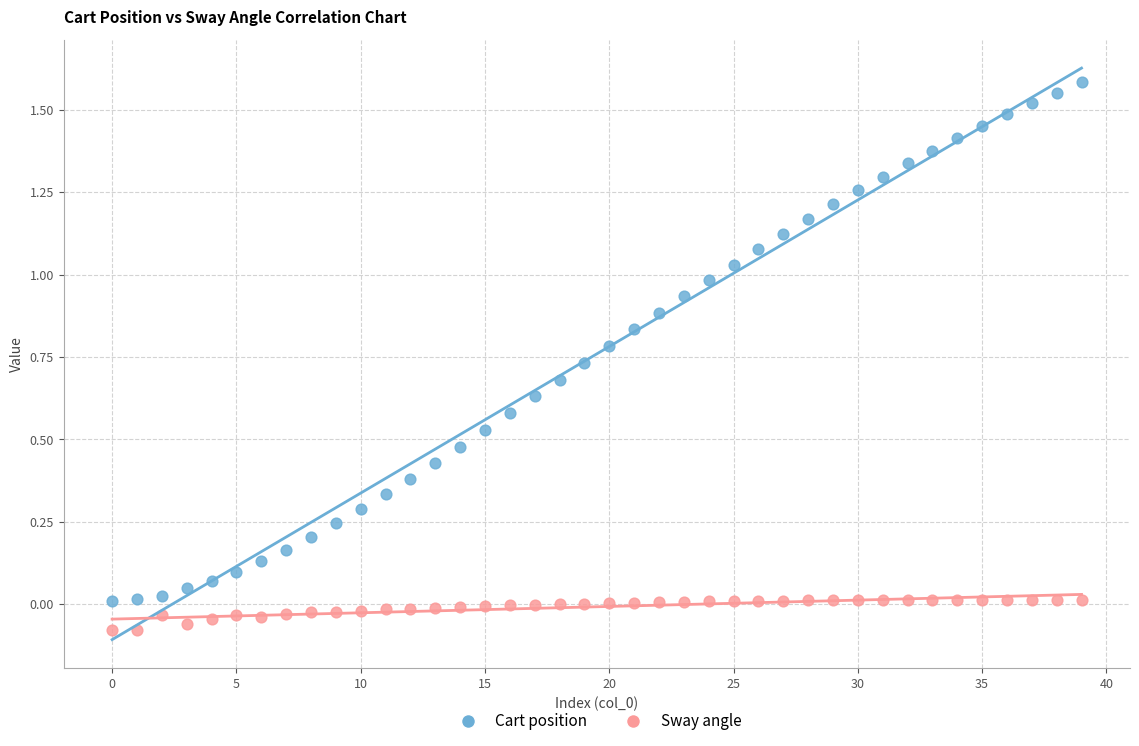

Which series has the widest spread of Y values?

Cart position